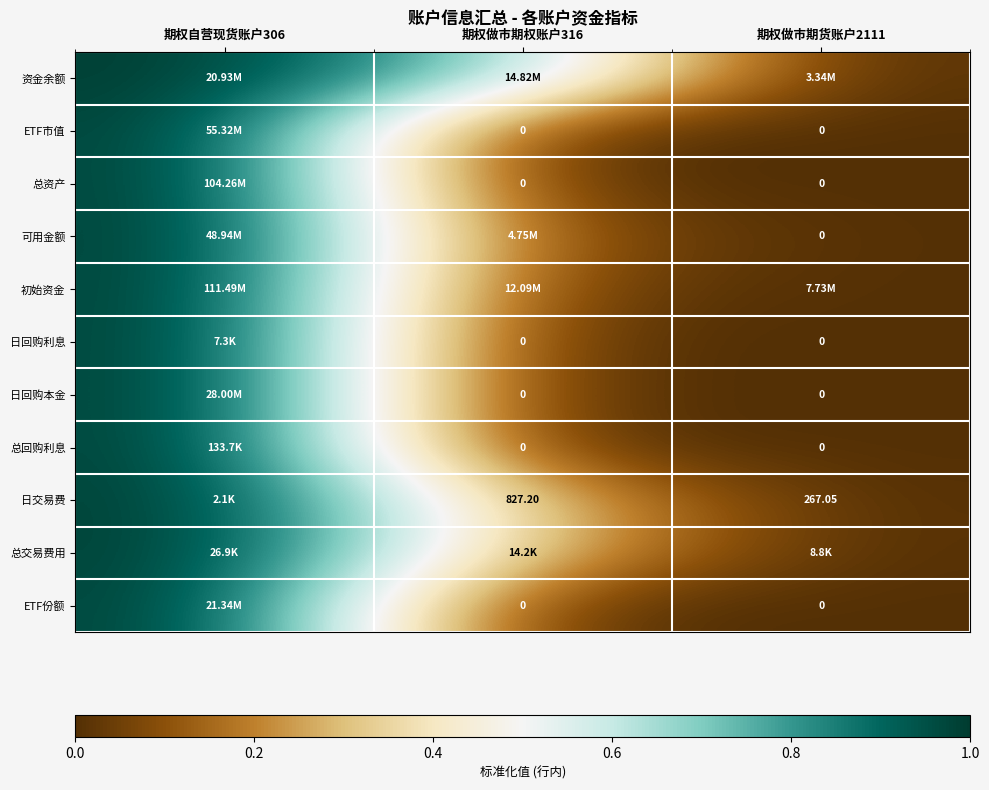

Which category has the highest value in the 总交易费用 series?

期权自营现货账户306